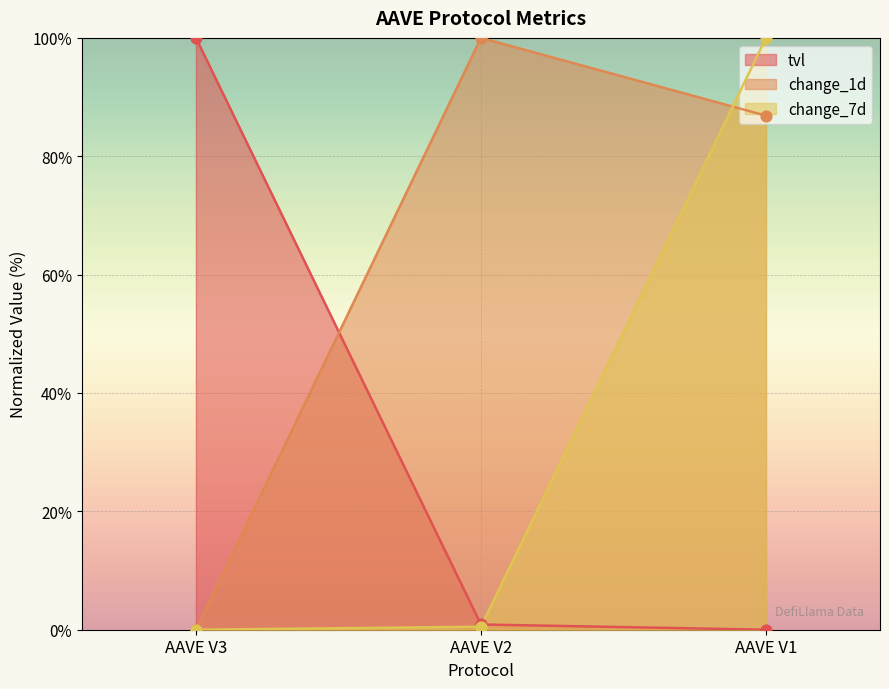

At how many categories does at least one series exceed 37?

3